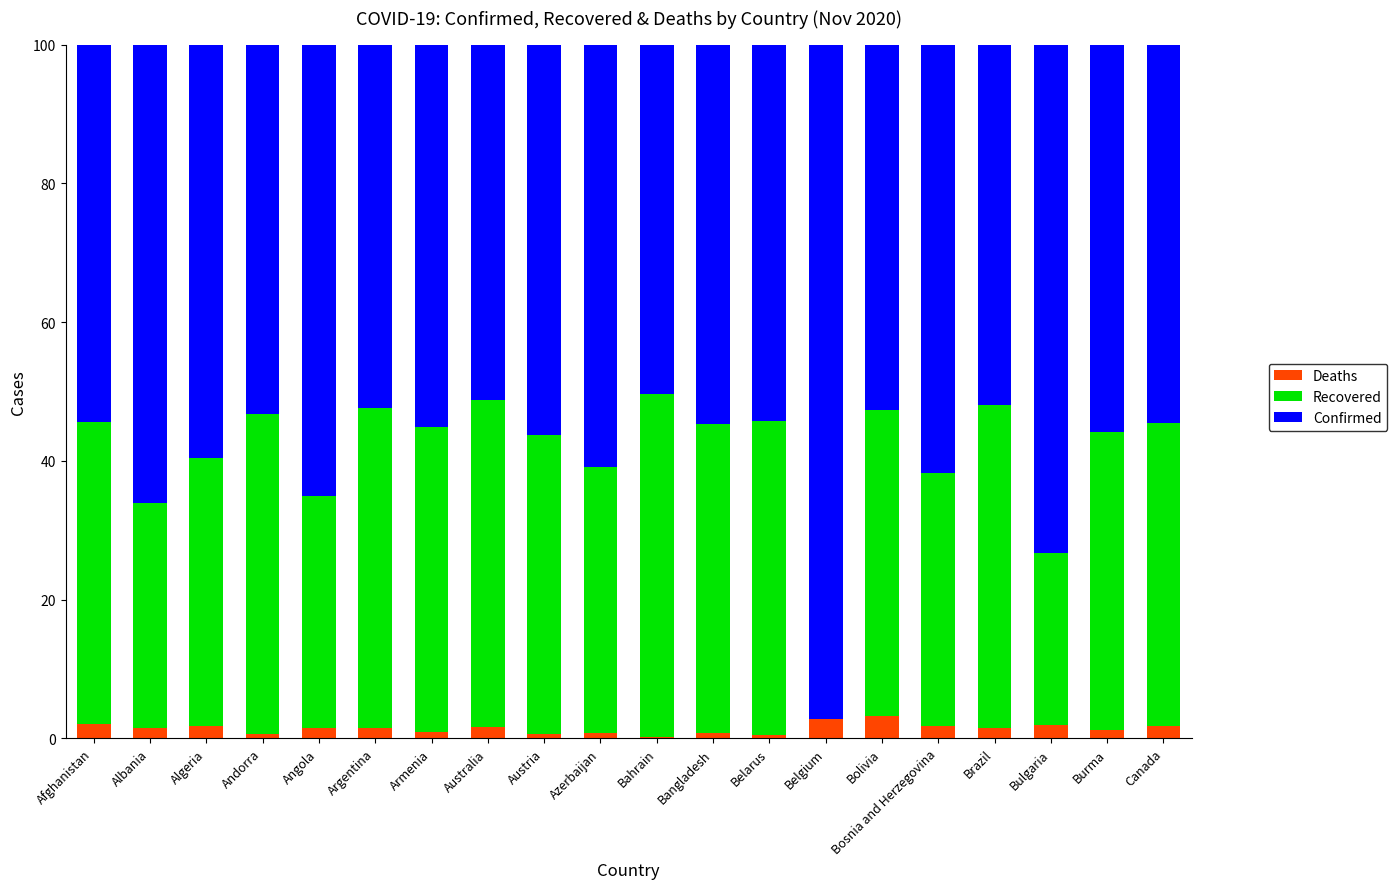

What is the sum of all Deaths values?

28.3